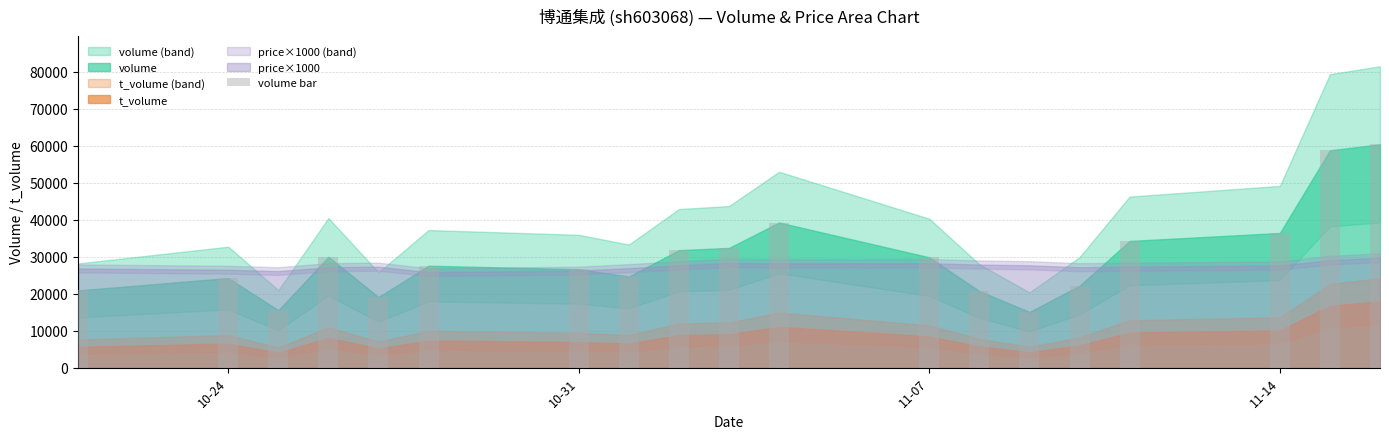

What is the maximum value shown in the chart?

60342